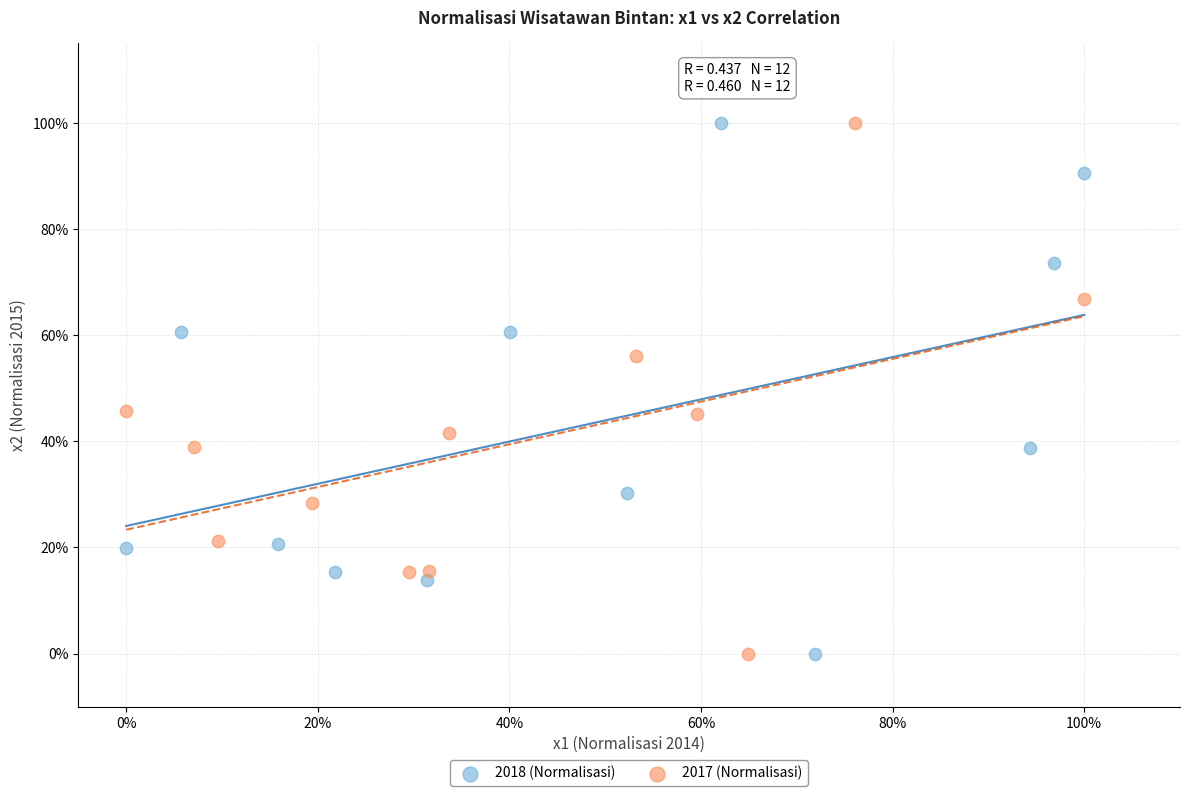

What are all the series names shown in the legend?

2018 (Normalisasi), 2017 (Normalisasi)